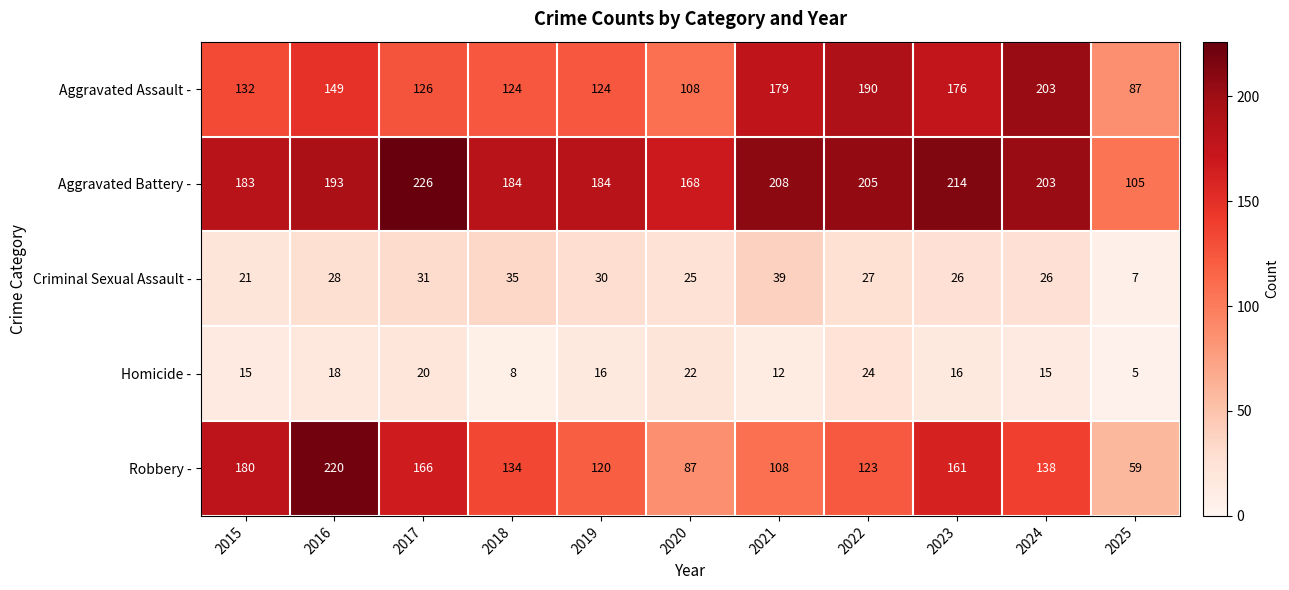

Is it true that Criminal Sexual Assault - equals 8 at 2023?

False